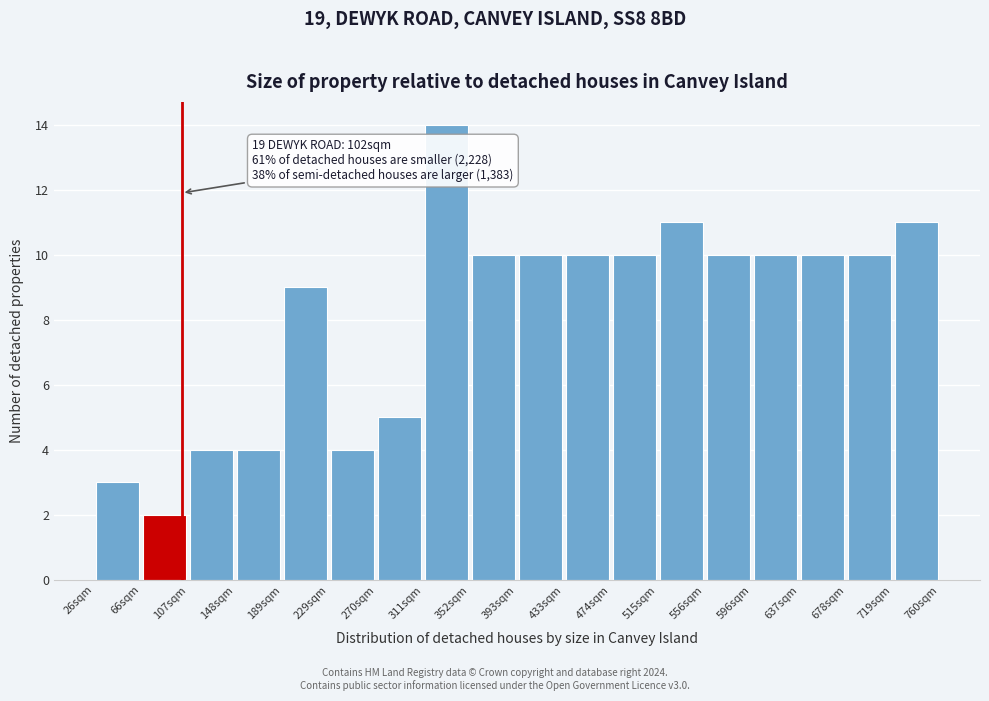

Over which range of the x-axis is the bar tallest?

310 to 350